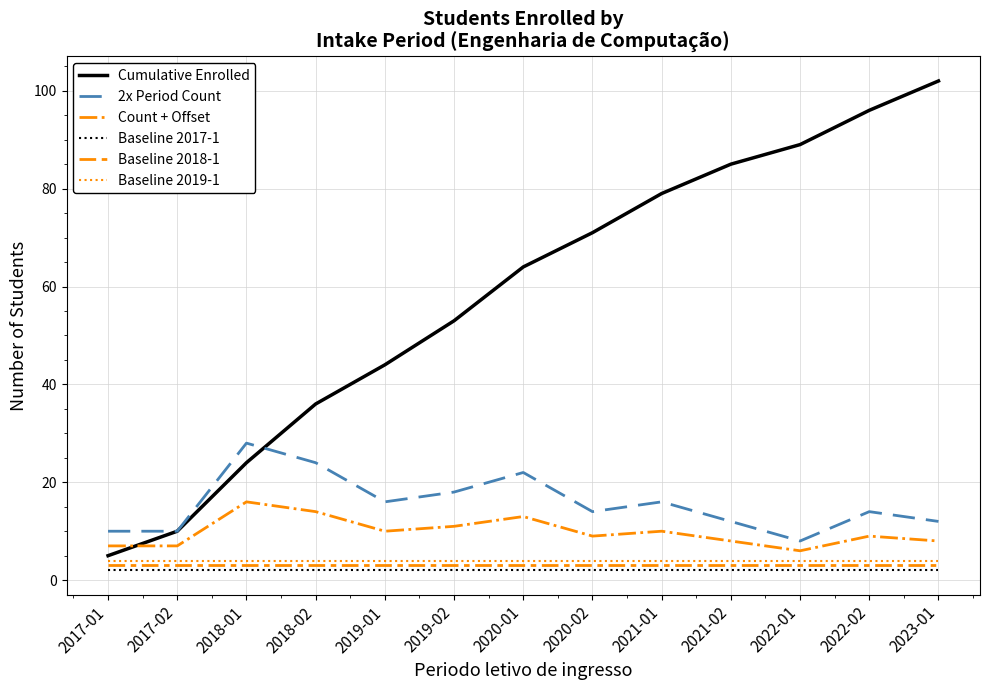

The value of 2x Period Count at 2022-02 is 18. True or false?

False